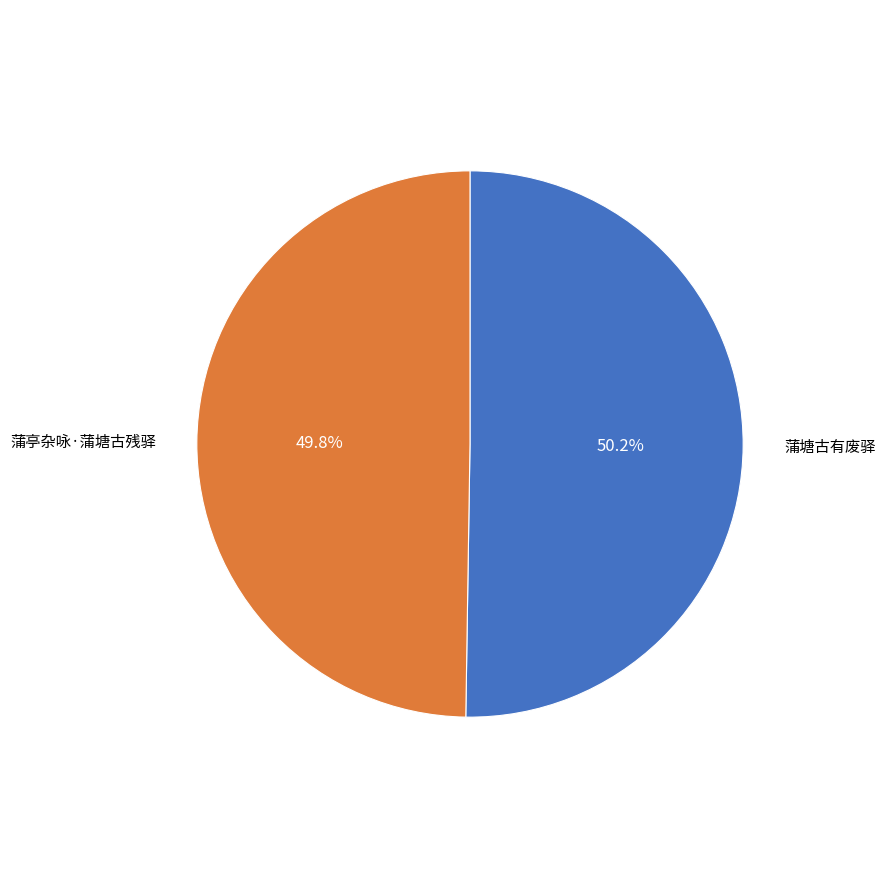

Is there any slice that represents more than half of the pie?

Yes